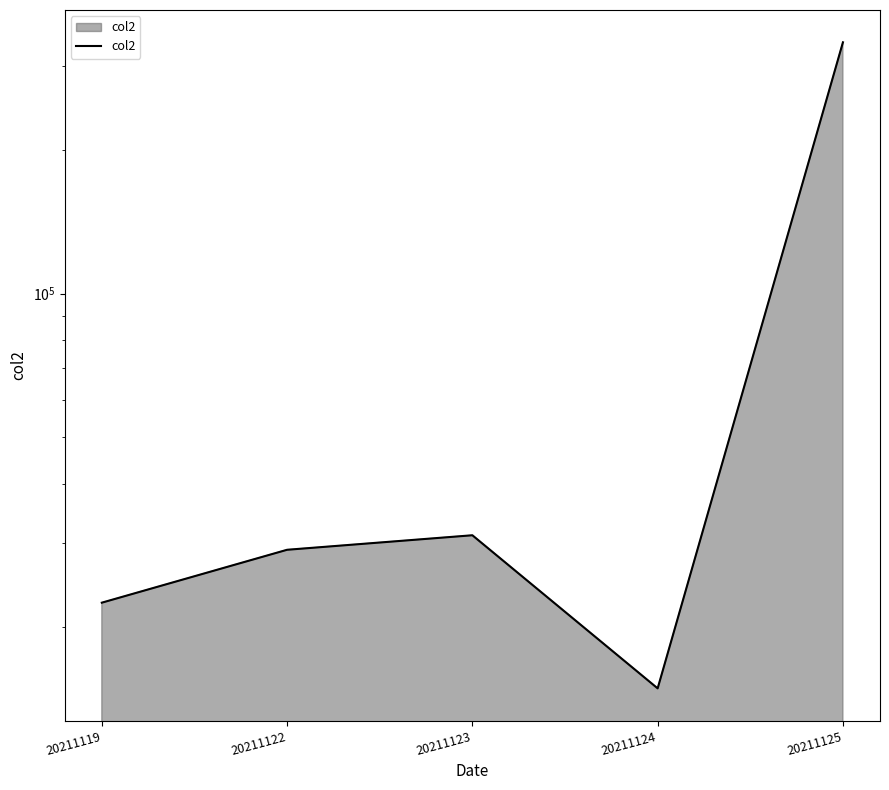

What is the change in value from 20211123 to 20211125?

+305475